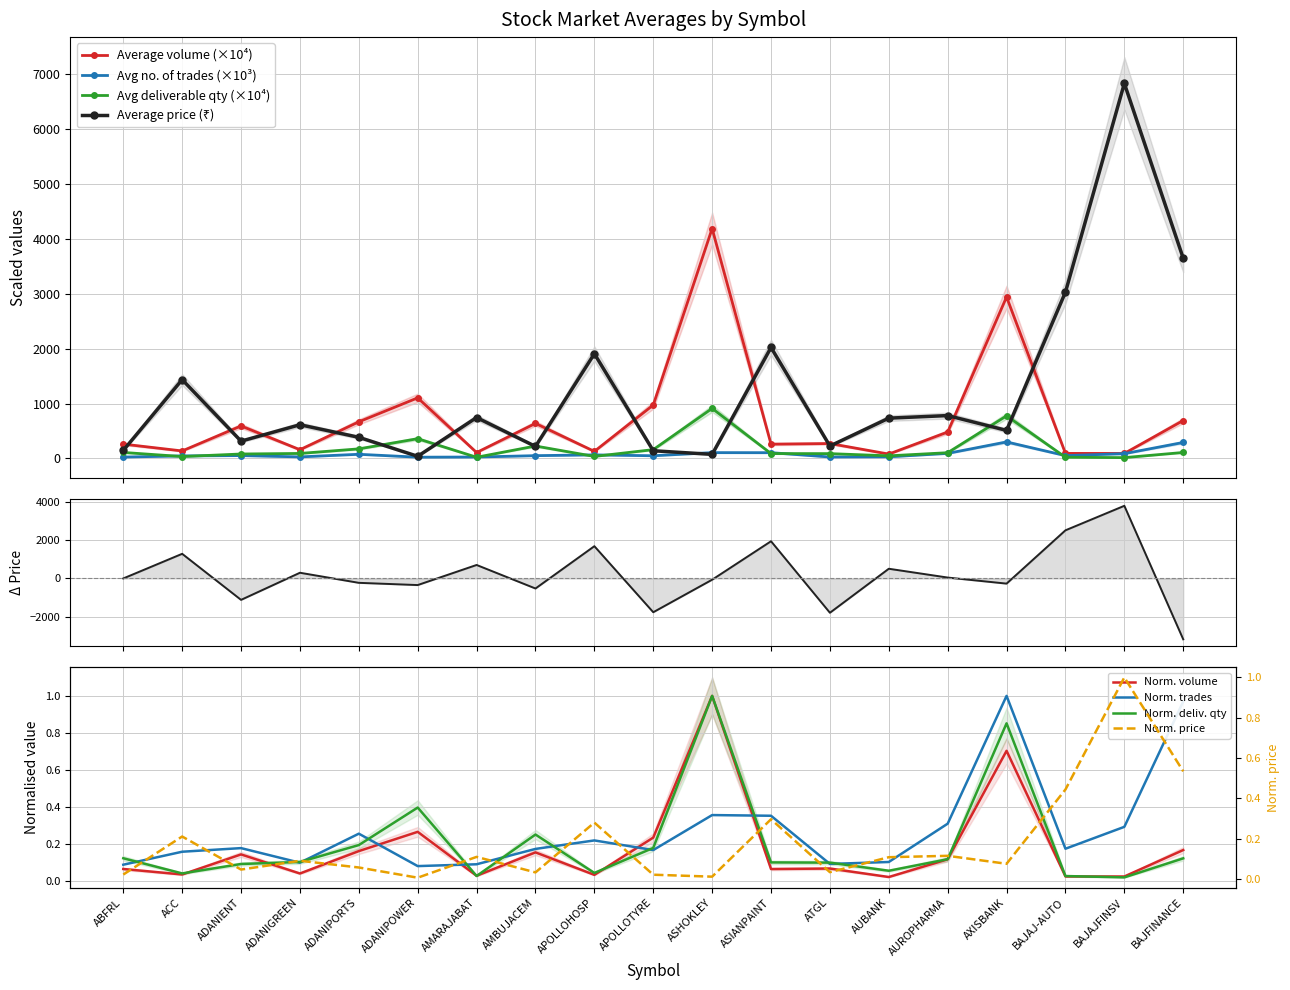

What position from the left is ASHOKLEY?

11